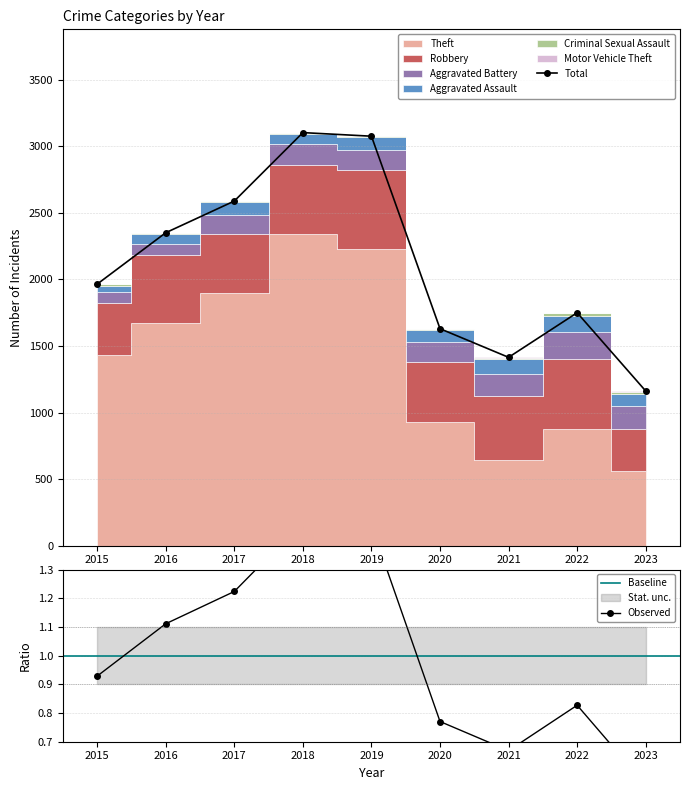

How many interior local peaks does the Motor Vehicle Theft series have?

2